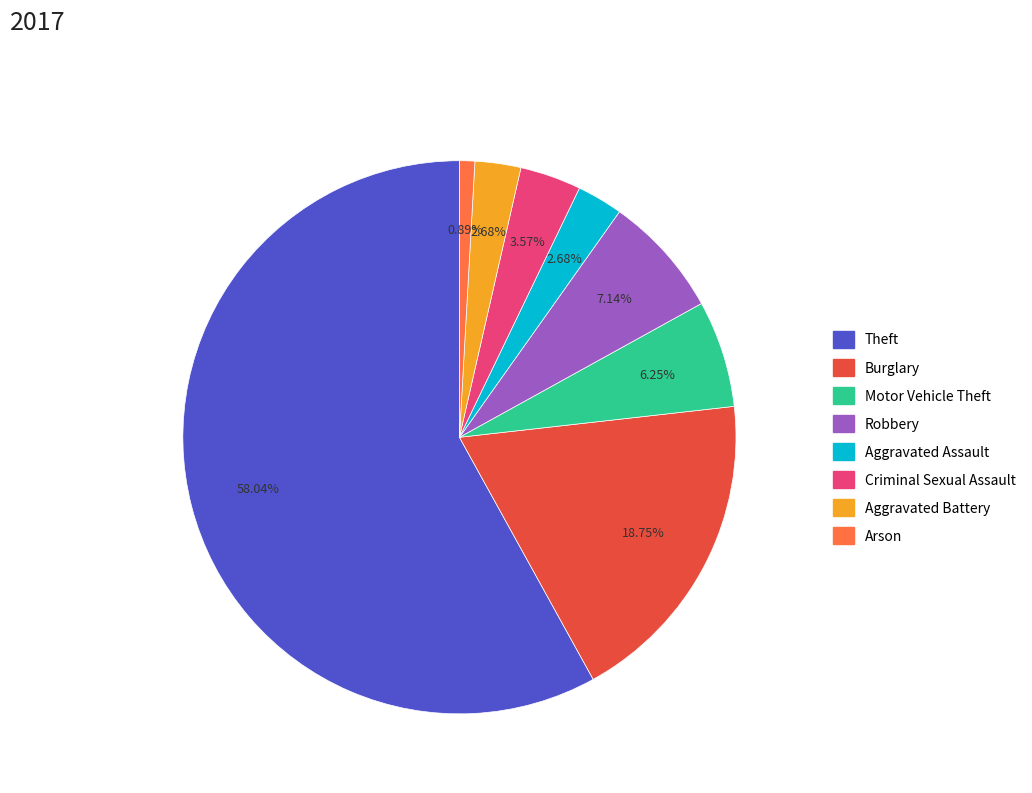

Approximately how many times larger is the value at Aggravated Assault compared to Aggravated Battery?

1.0